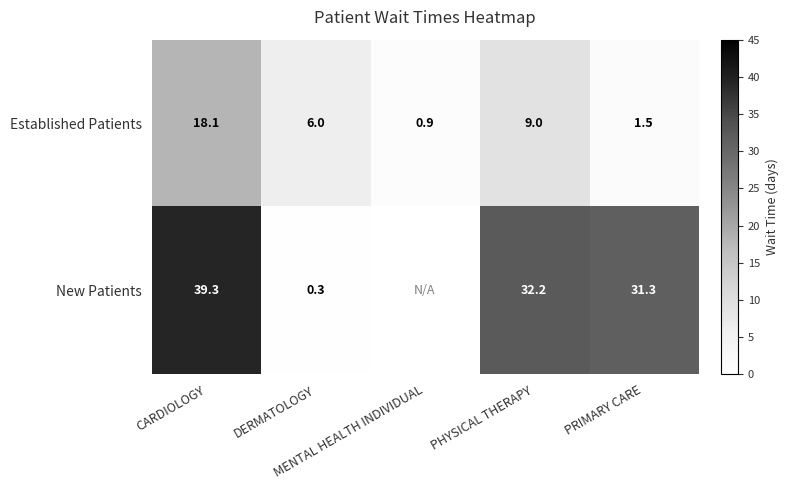

Which label corresponds to the largest value in the chart?

CARDIOLOGY